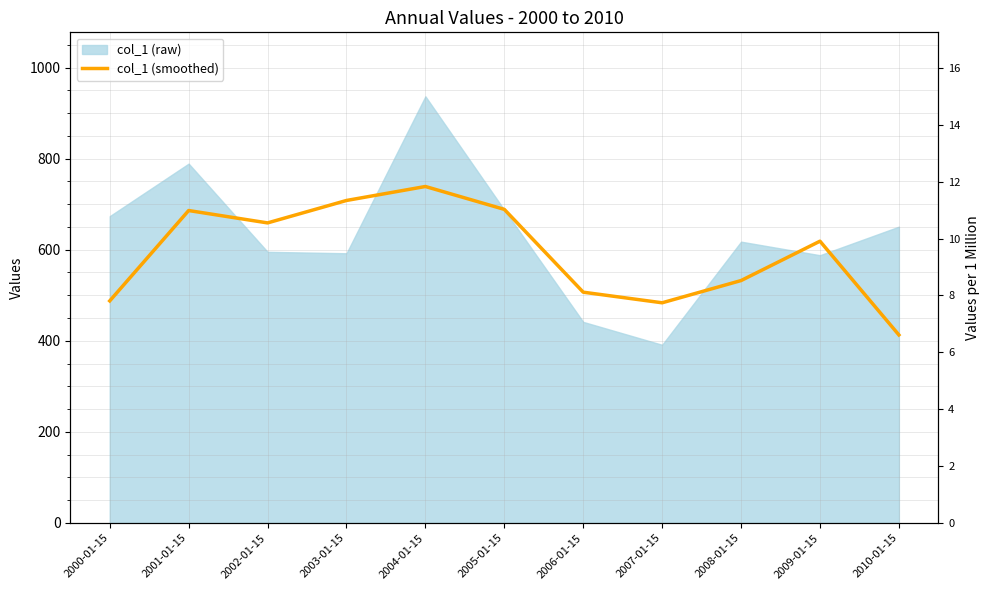

What is the value of the 4th point from the left?

708.1